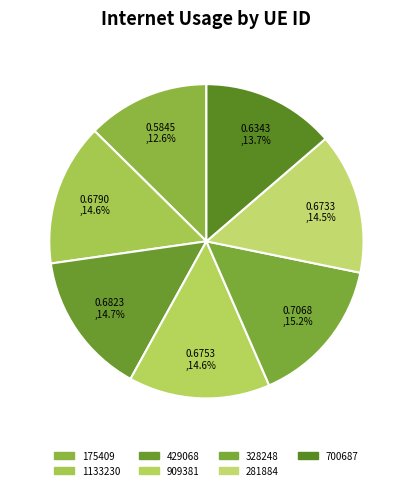

What is the smallest slice in the pie chart?

175409